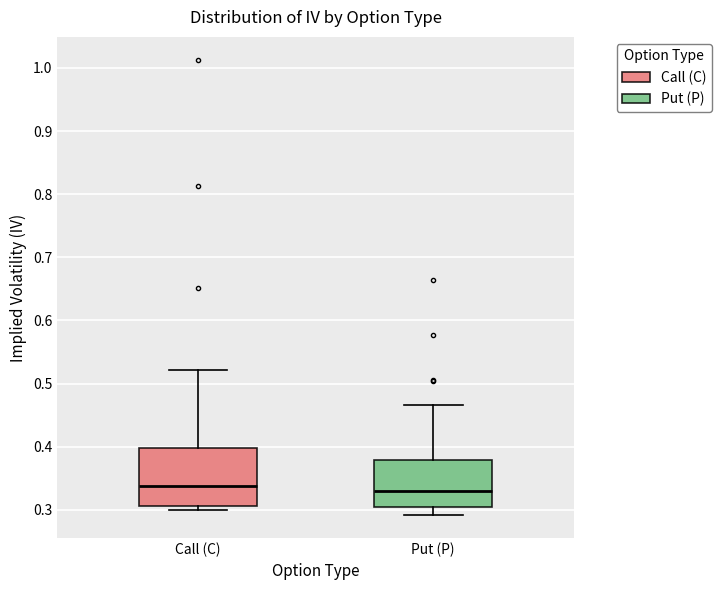

Reading left to right, read every box against the y-axis: the position of its median line, the range the box covers, and the ends of its whiskers. The values are not printed on the chart, so give them approximately, as read against the axis.

Call (C): median 0.34, box 0.31 to 0.40, whiskers 0.30 to 0.52
Put (P): median 0.33, box 0.30 to 0.38, whiskers 0.29 to 0.47